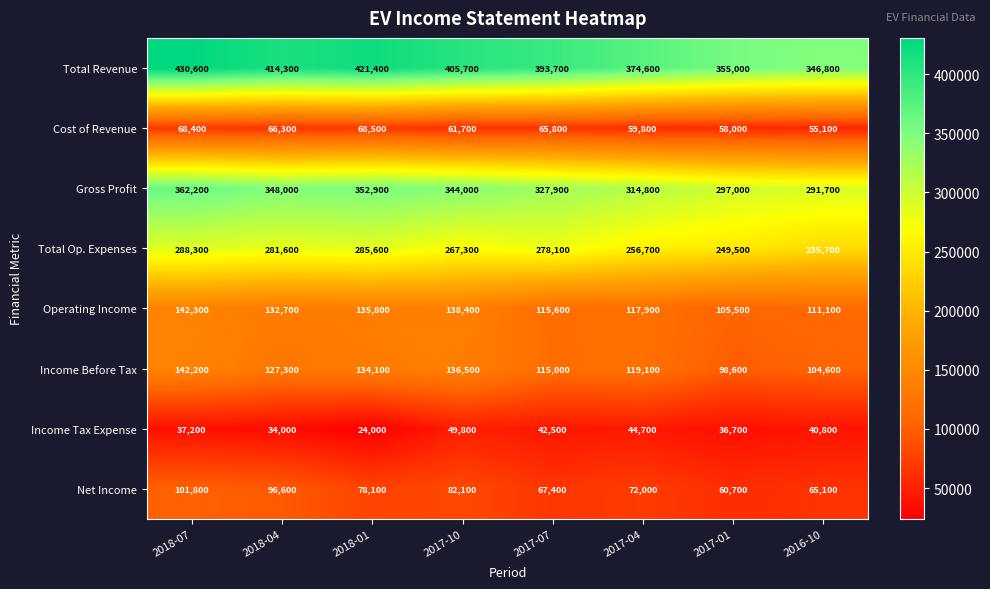

What is the sum of all Operating Income values?

999300